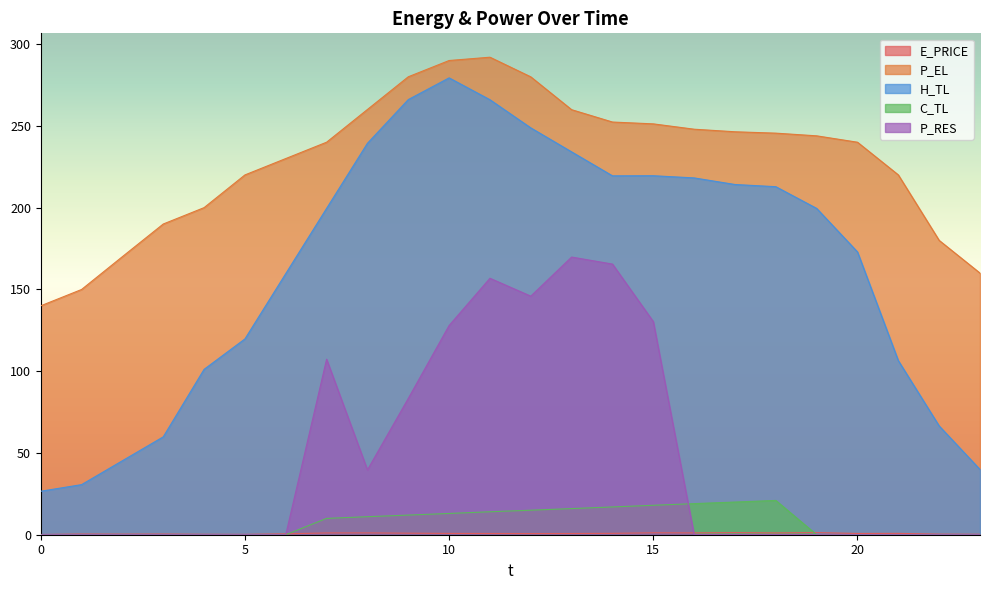

Which series has the largest total across all categories?

P_EL